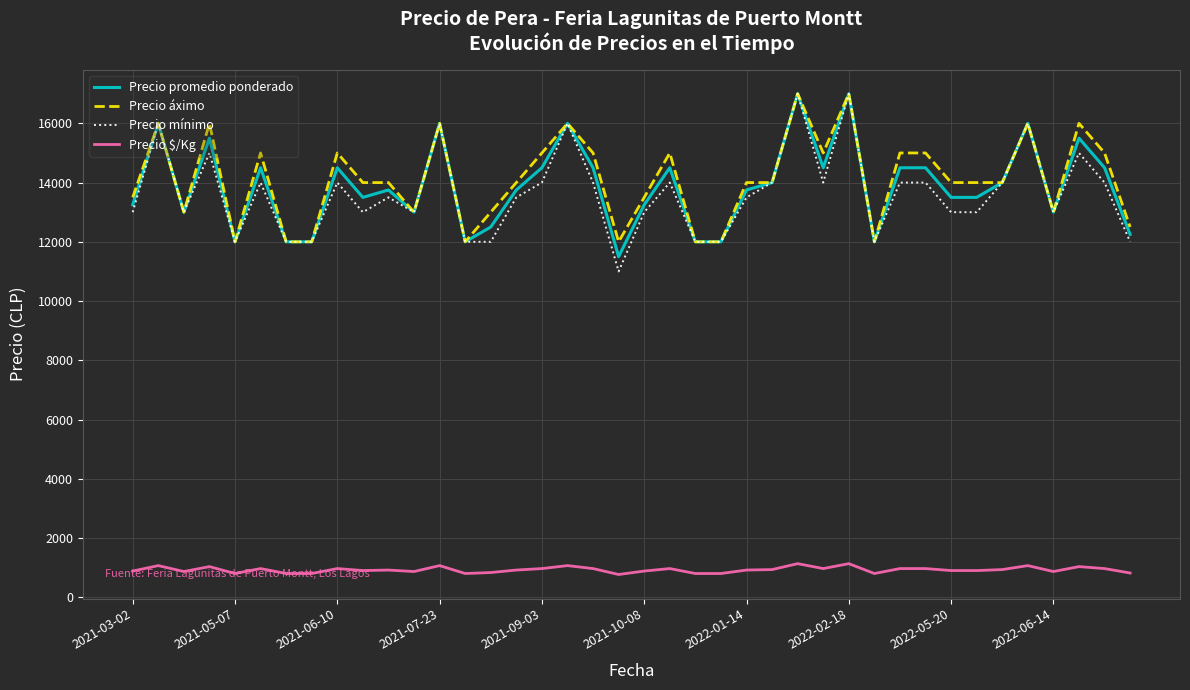

What is the highest value of the Precio áximo series?

17000